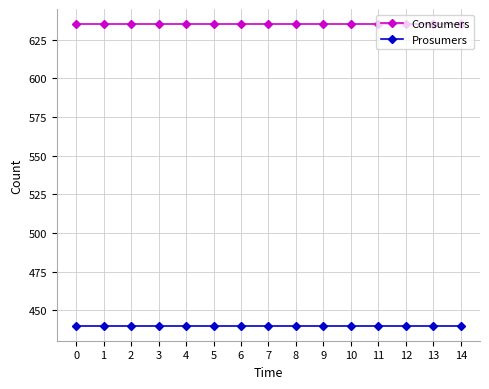

List the series in order of their peak value, highest first.

Consumers, Prosumers